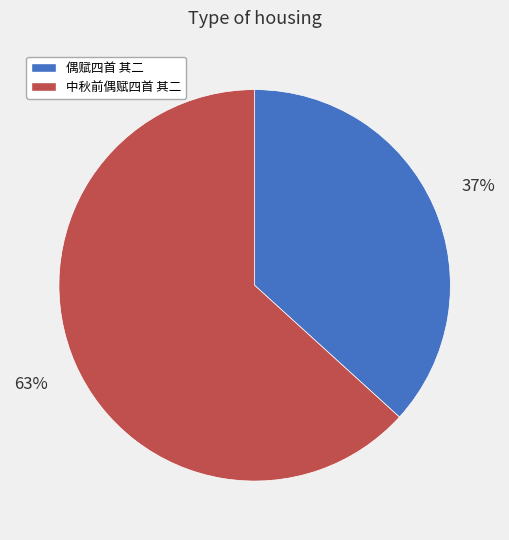

Is it true that 偶赋四首 其二 is 30% of the pie?

False